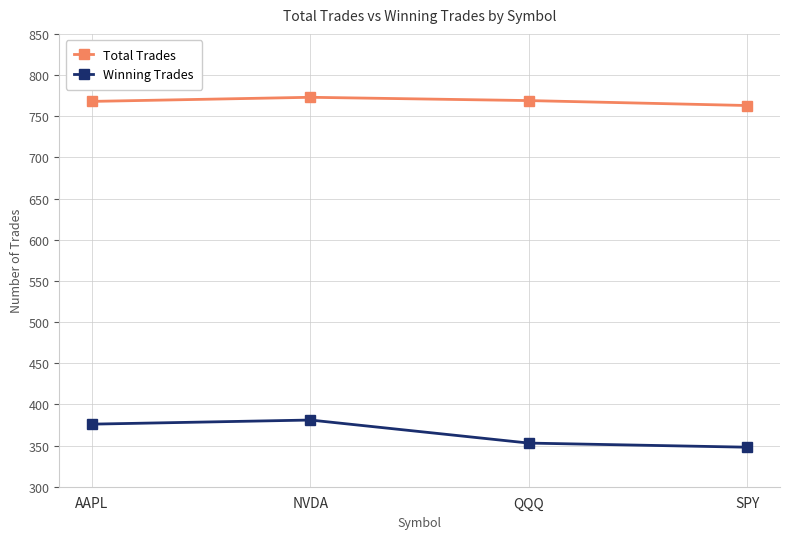

What is the difference between the highest and lowest values at QQQ?

416